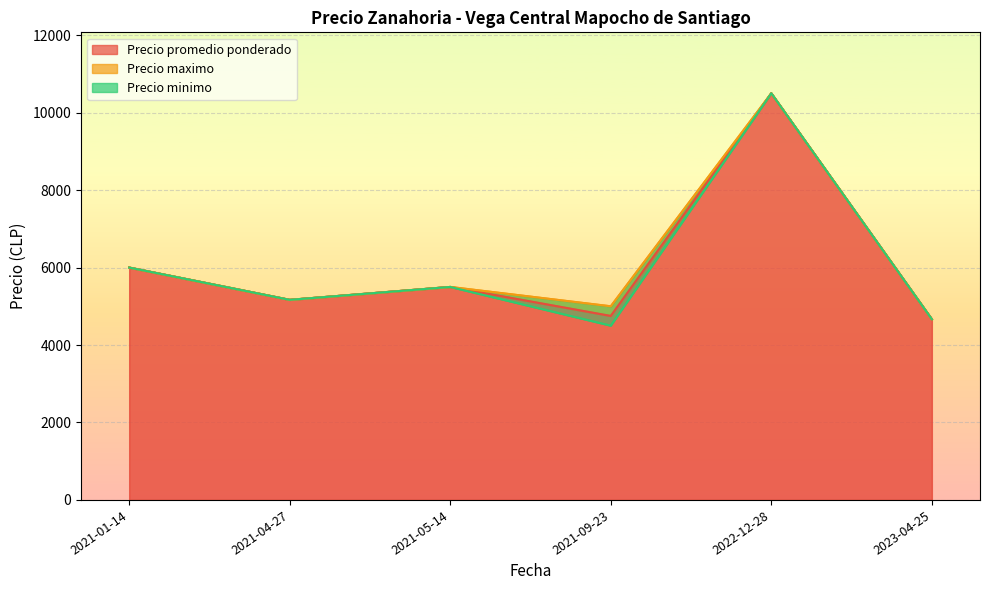

Which label corresponds to the smallest value in the chart?

2023-04-25